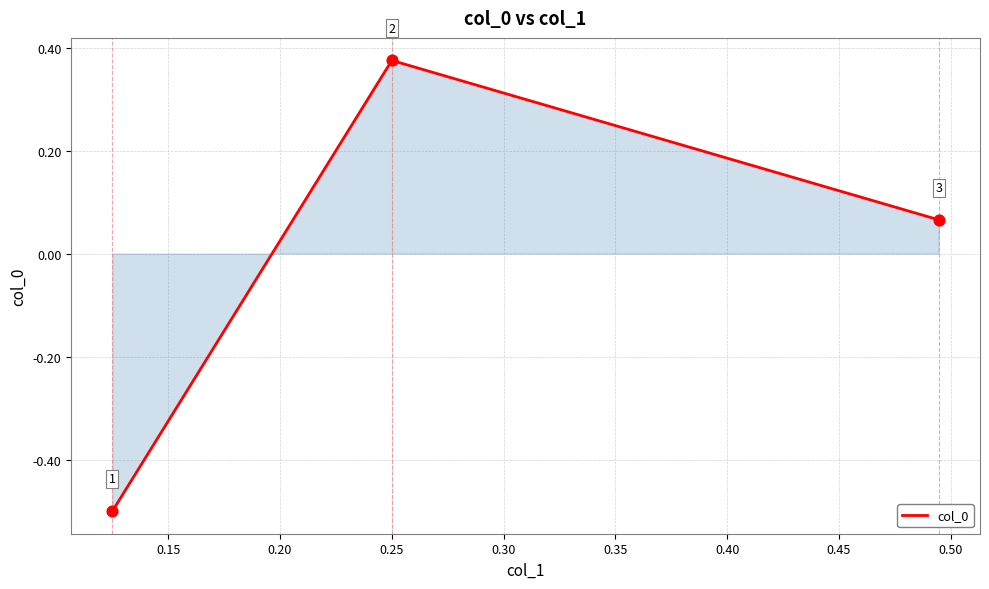

What is the minimum value shown in the chart?

-0.5